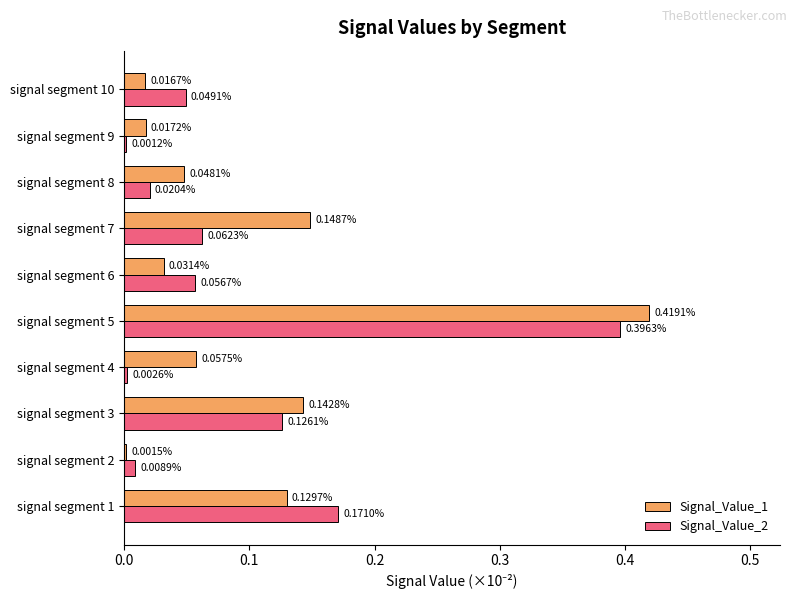

Between signal segment 6 and signal segment 9, which series saw the biggest shift?

Signal_Value_2